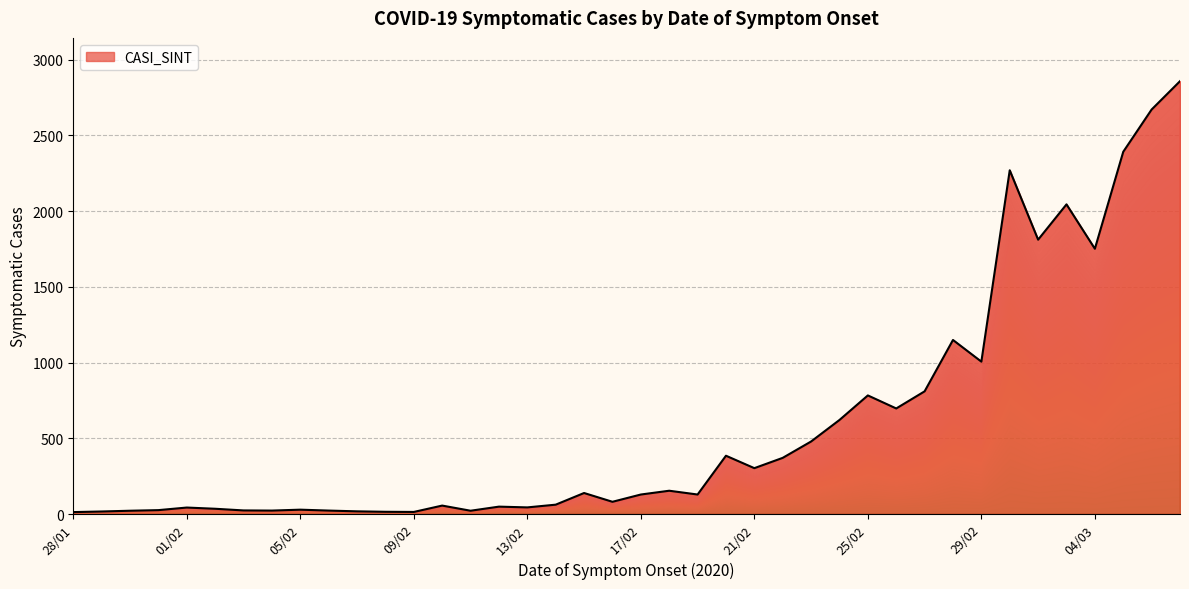

What is the difference between the maximum and minimum values?

2844